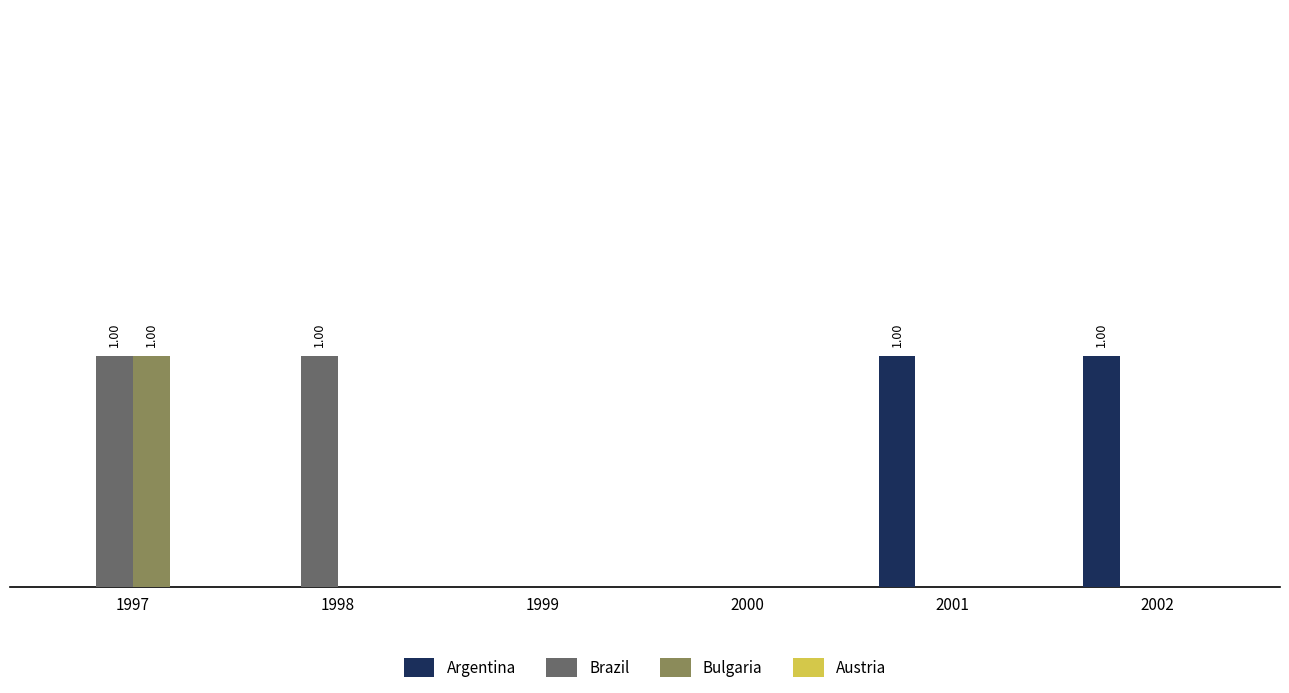

Does the chart contain stacked bars?

No